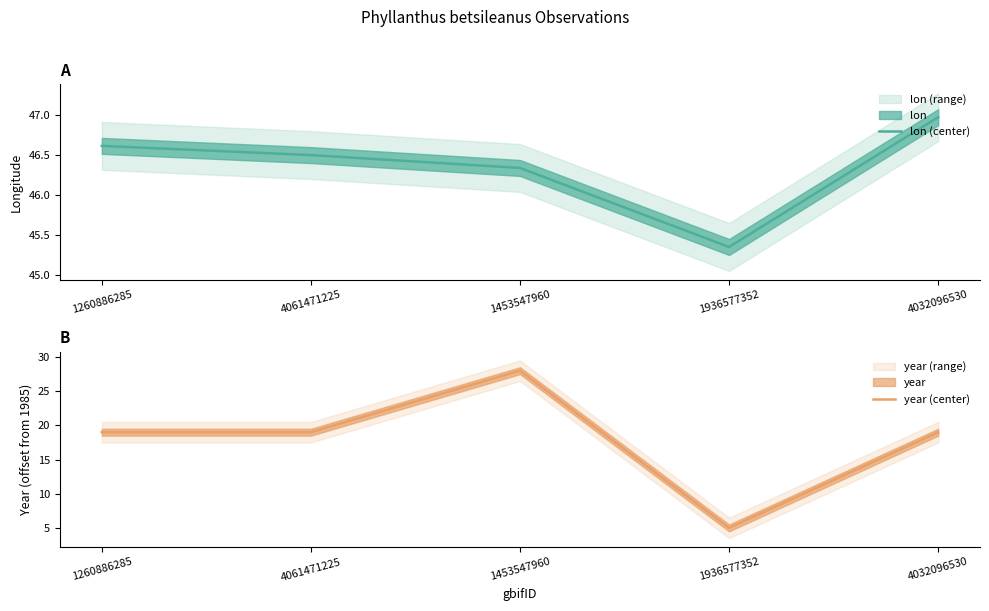

Where is the first local minimum for year (center)?

1936577352